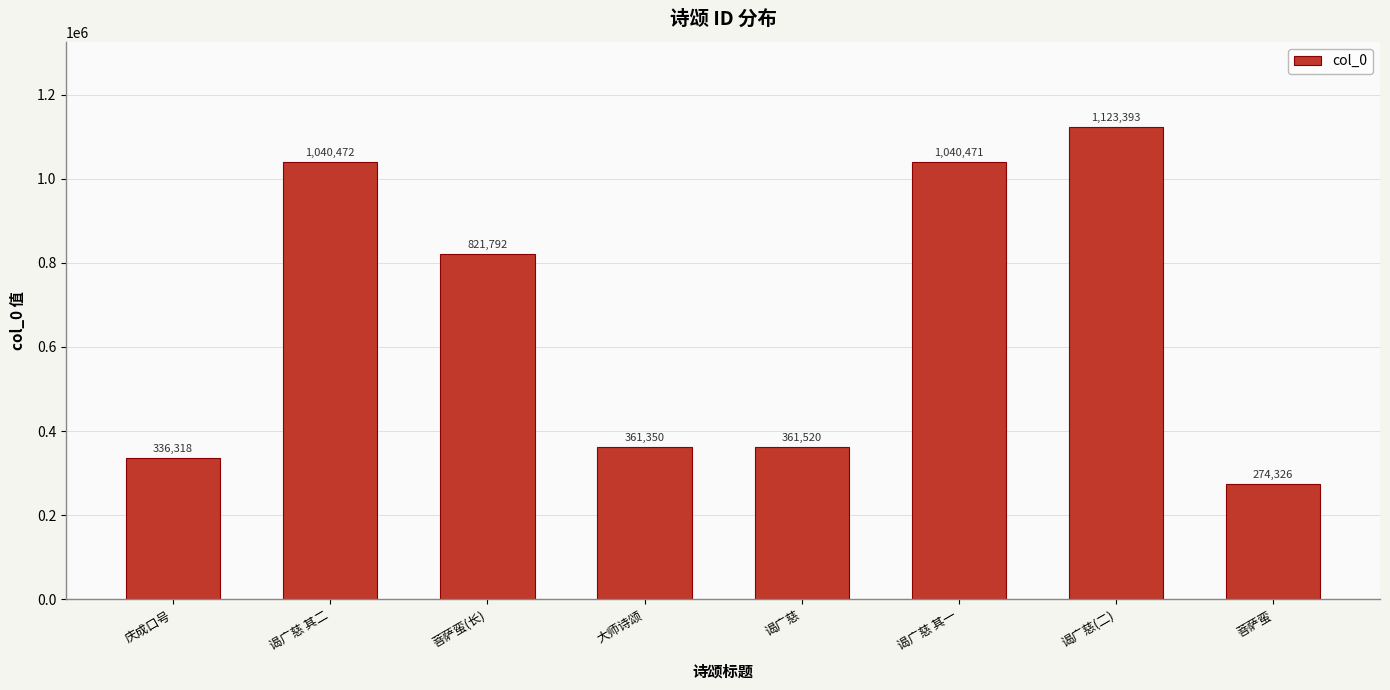

How many categories are shown in the chart?

8